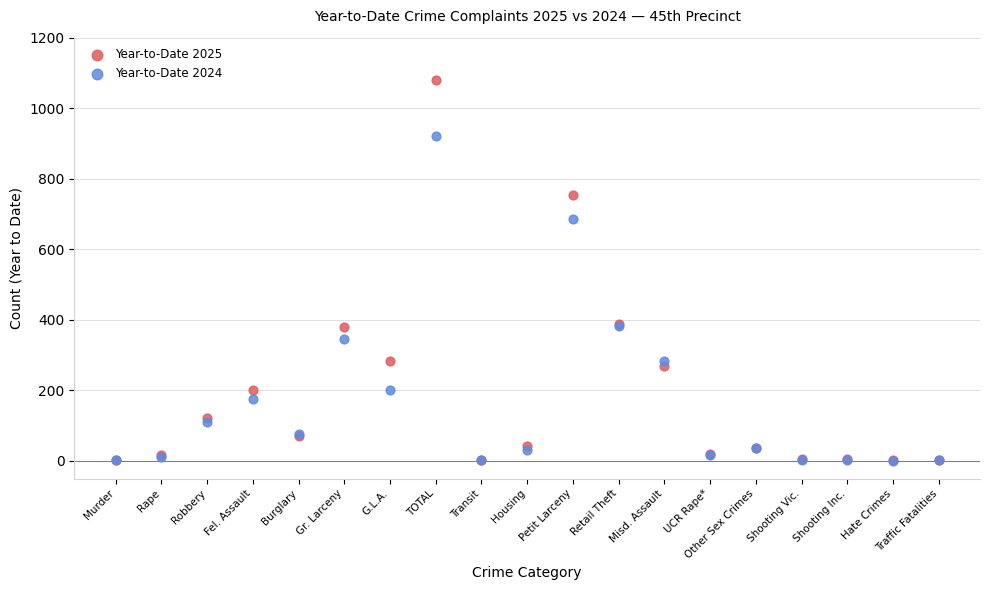

Which series has the widest spread of Y values?

Year-to-Date 2025